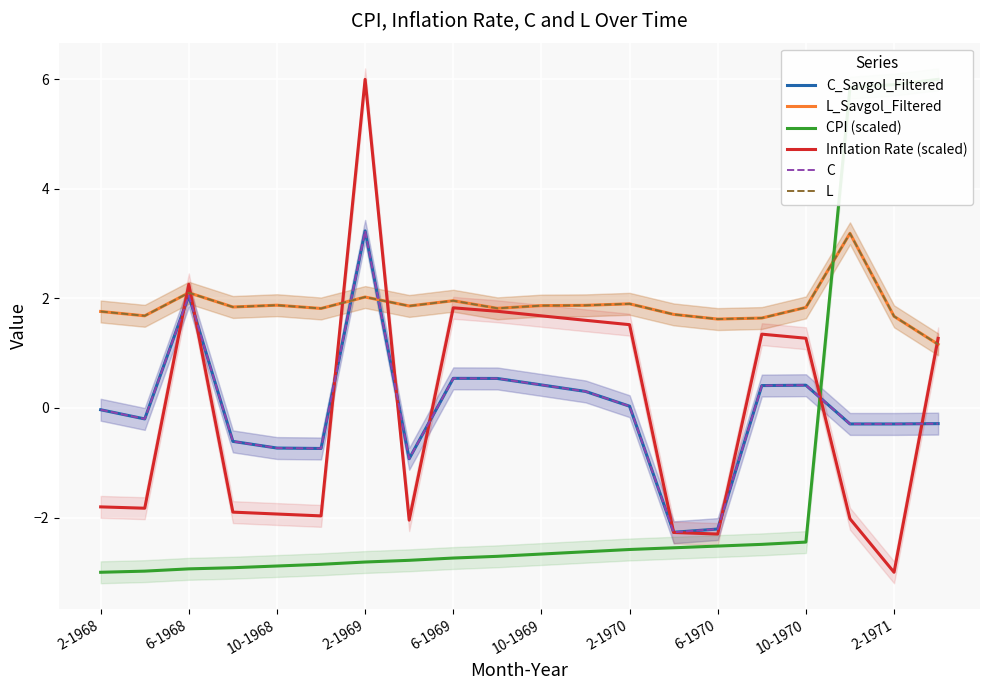

Which series ends up on top after the final intersection of C_Savgol_Filtered and CPI (scaled)?

CPI (scaled)